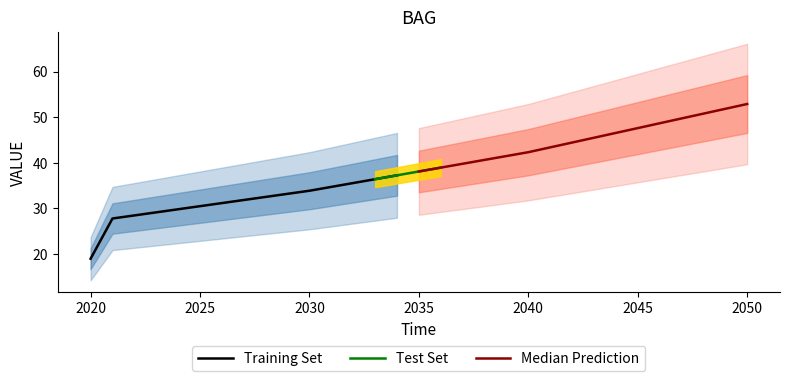

What is the ratio of the value at 2037 to the value at 2040?

0.9